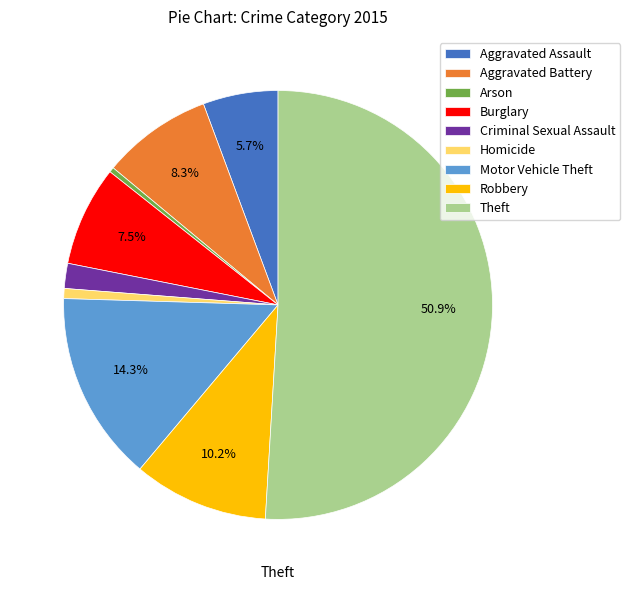

How many slices are in this pie chart?

9